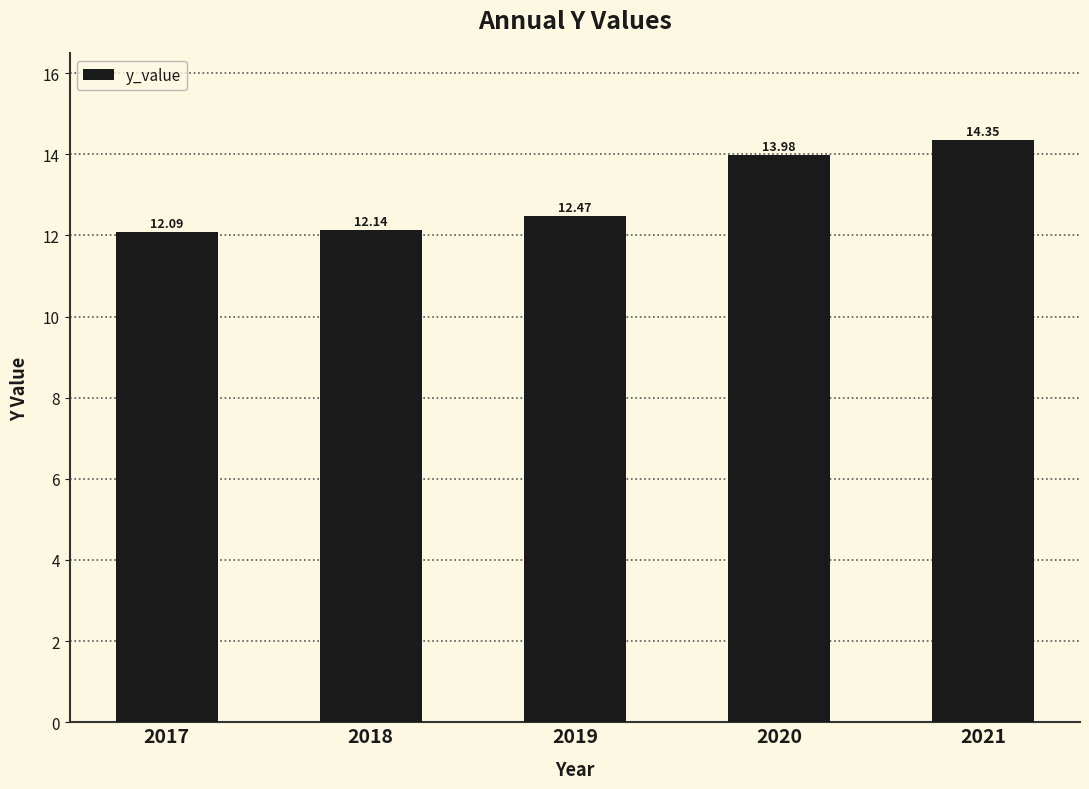

List the labels in order of value, largest first.

2021, 2020, 2019, 2018, 2017